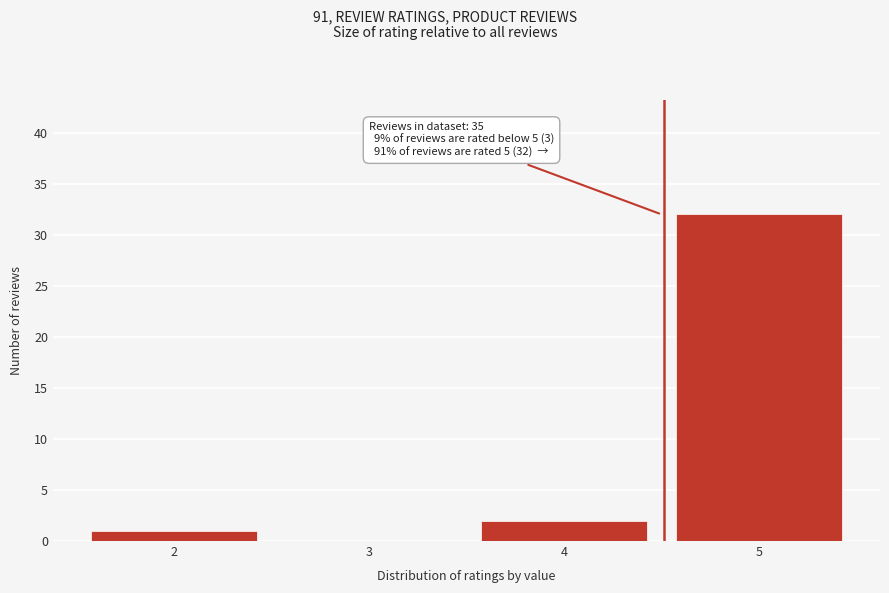

Over which range of the x-axis is the bar tallest?

4.5 to 5.5